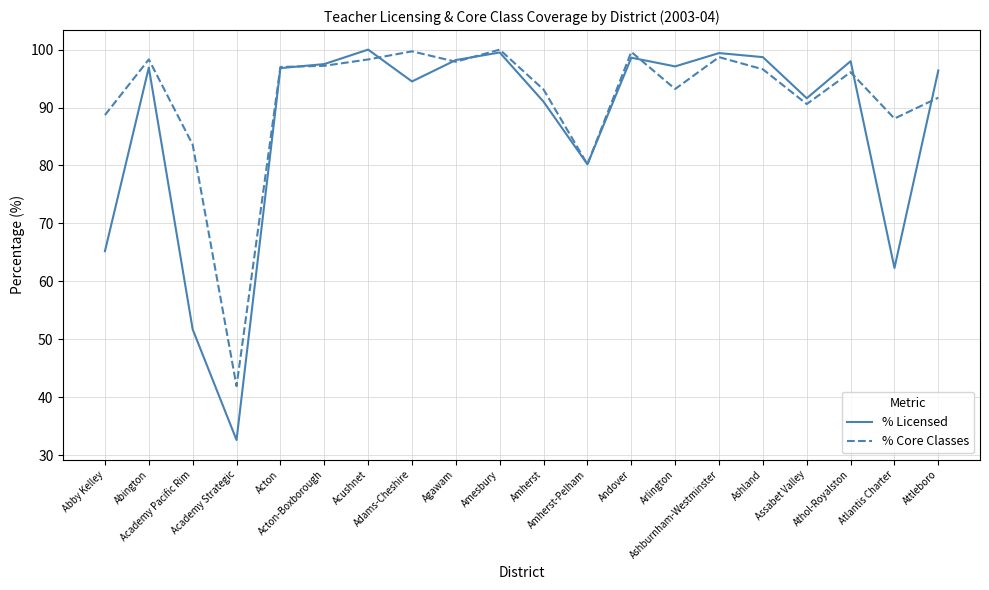

Where does the % Core Classes series first go above 96?

Abington